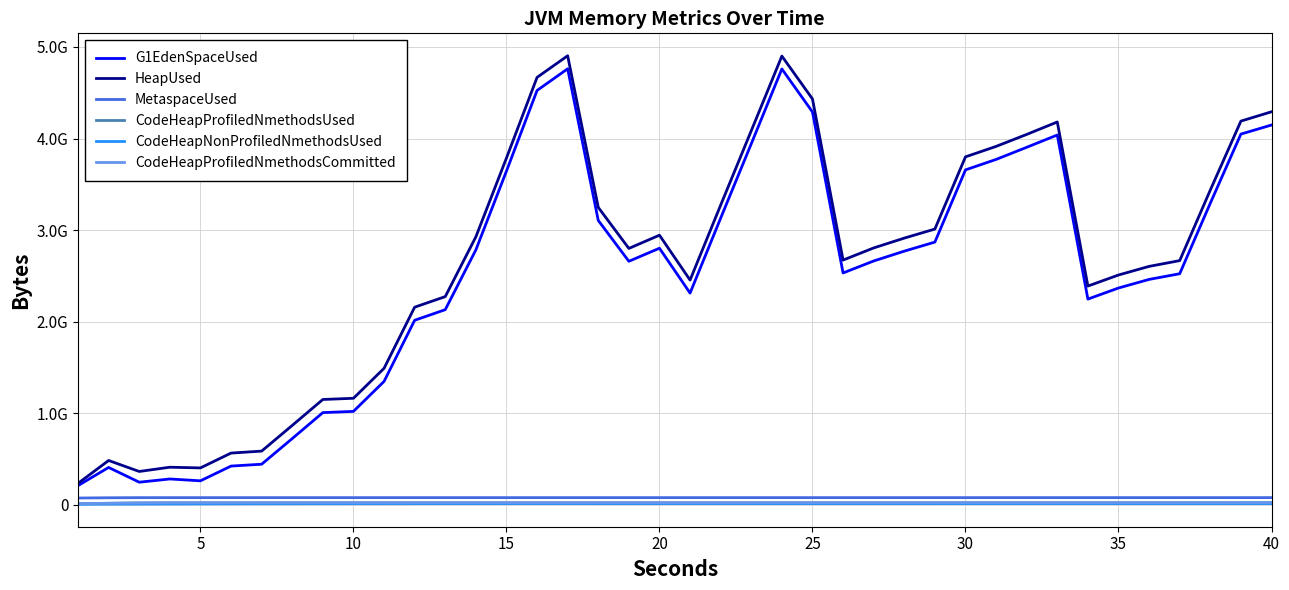

At which label is CodeHeapProfiledNmethodsUsed closest to 17033612?

5